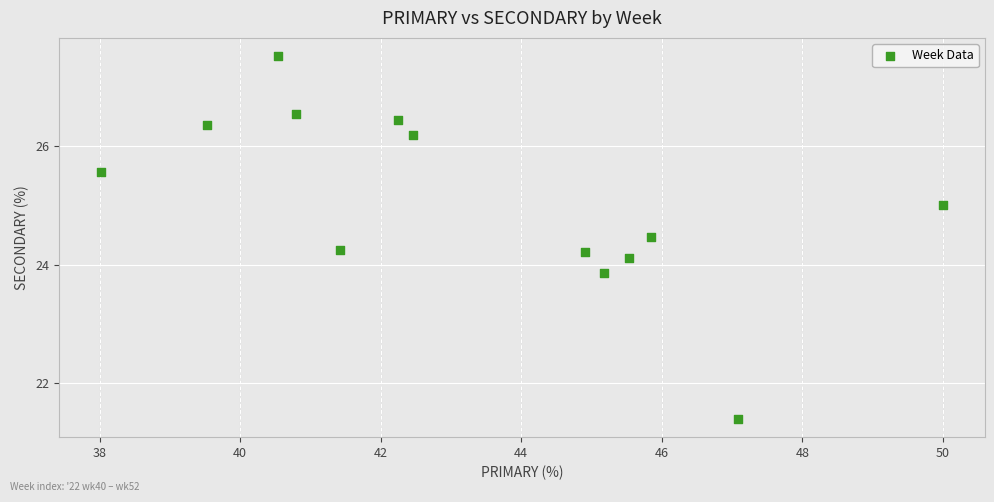

List the coordinates of all points as (Y, X) pairs, reading left to right.

(25.6, 38.0)  (26.4, 39.5)  (27.5, 40.5)  (26.5, 40.8)  (24.2, 41.4)  (26.4, 42.2)  (26.2, 42.5)  (24.2, 44.9)  (23.9, 45.2)  (24.1, 45.5)  (24.5, 45.8)  (21.4, 47.1)  (25.0, 50.0)